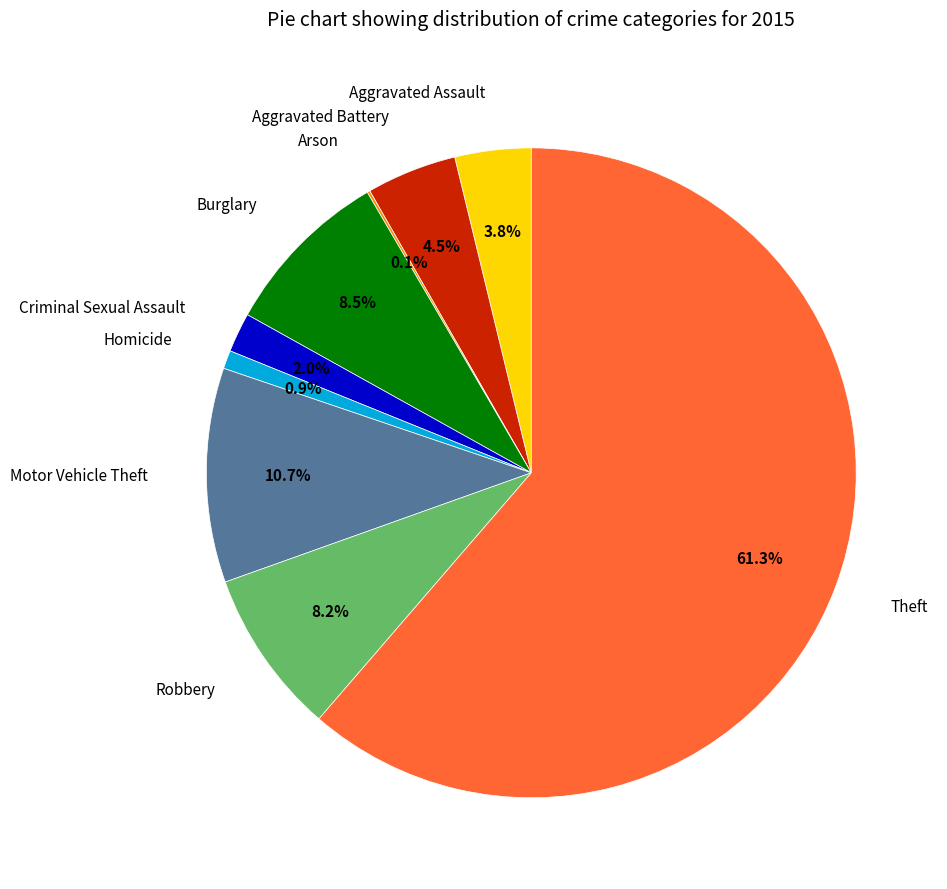

To the nearest percent, what is the average slice percentage?

11%